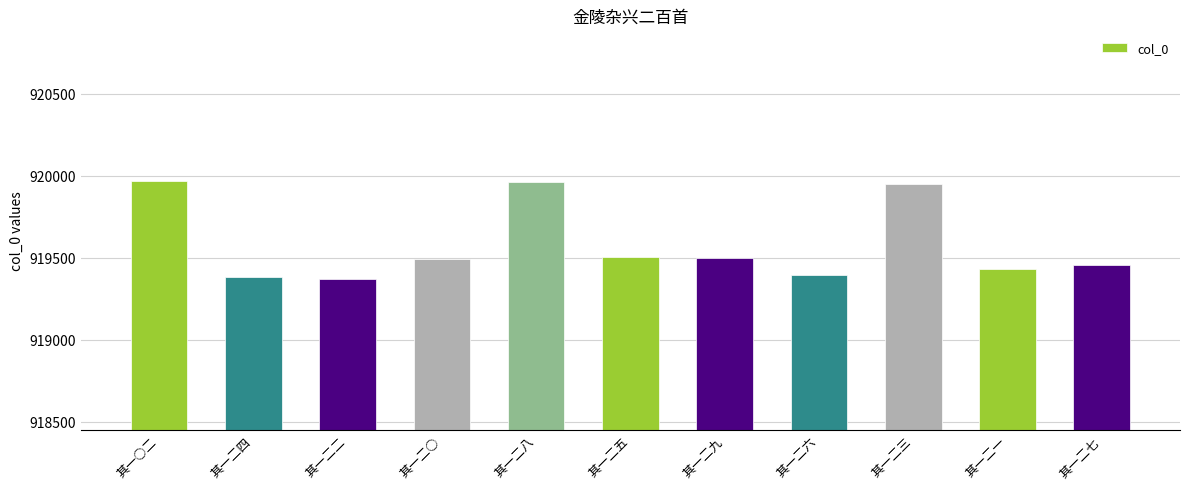

What is the maximum value shown in the chart?

919968